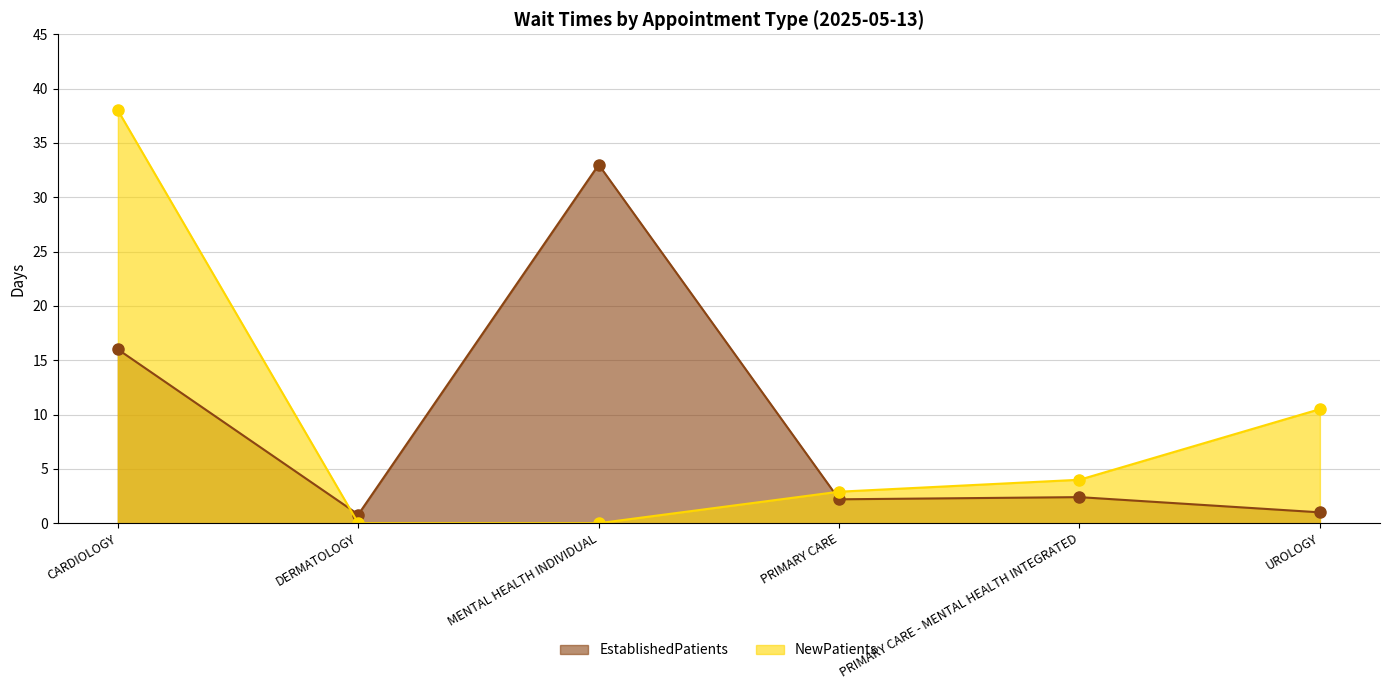

What is the maximum value shown in the chart?

38.0